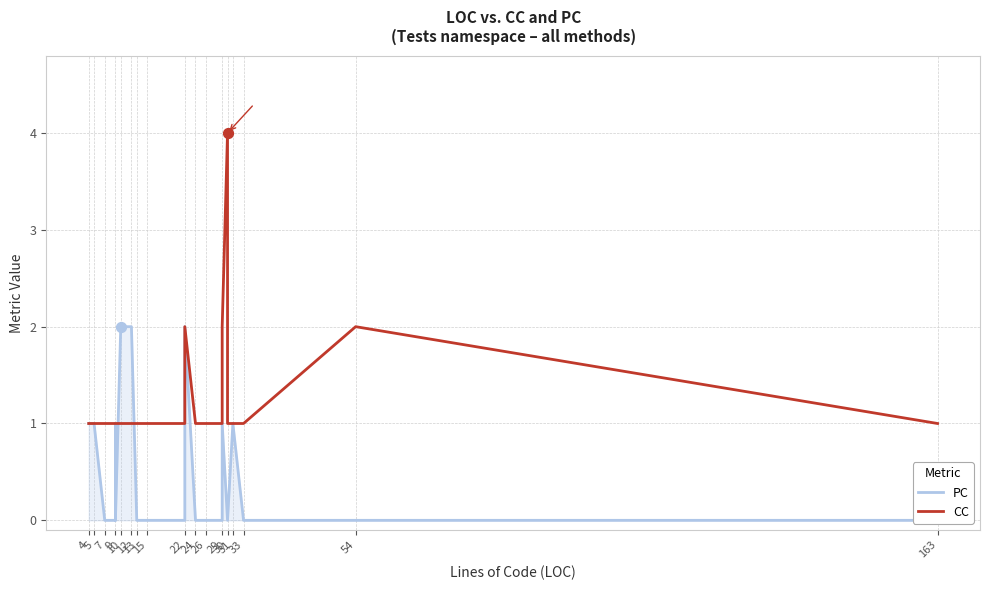

Is the value of PC at 9 greater than the value of CC at 13?

No